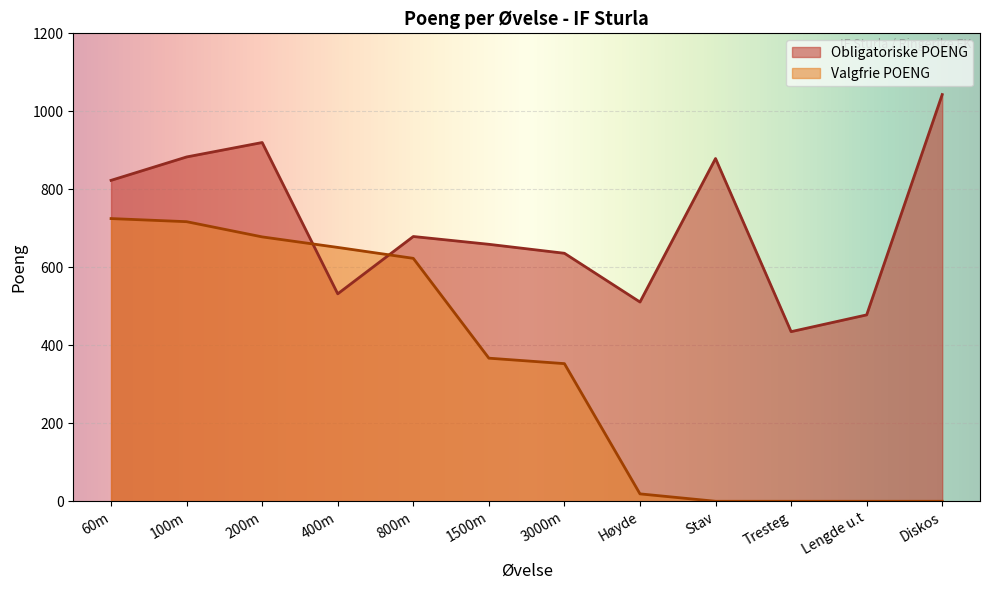

At which category does the data reach its first local valley?

400m